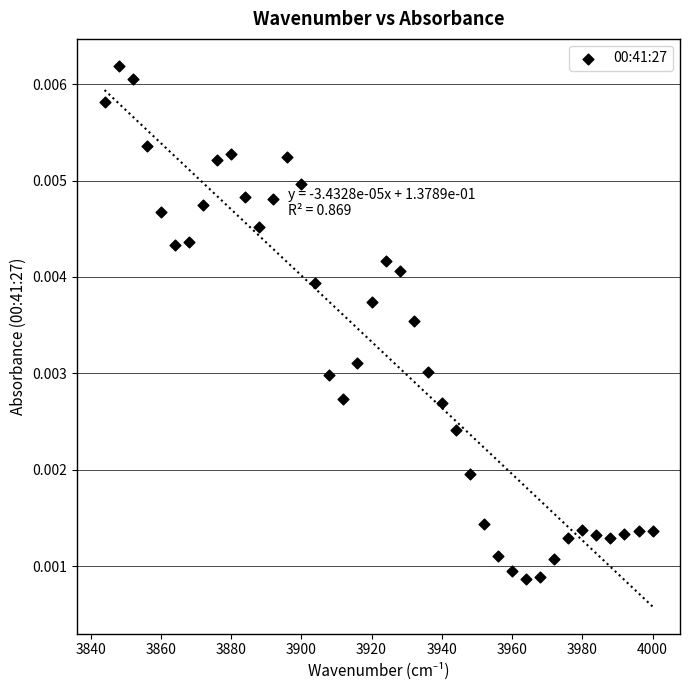

What is the range of X values (max minus min)?

156.0